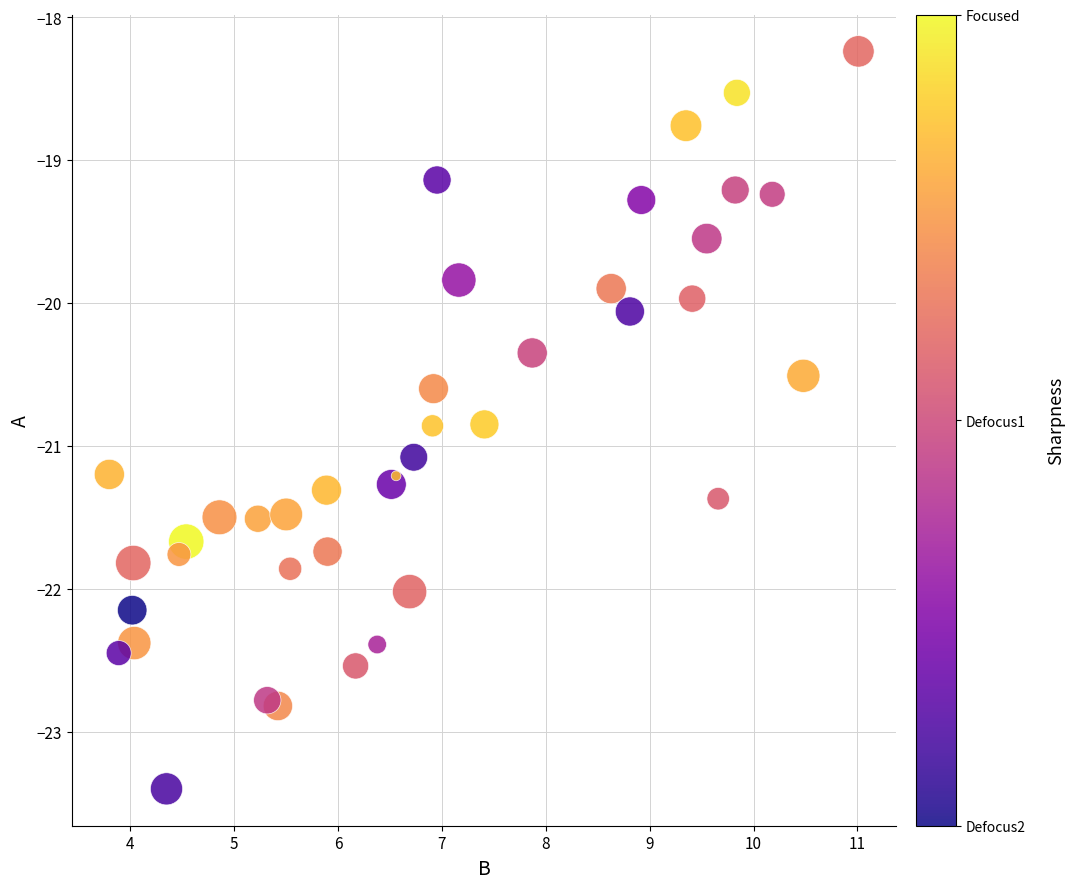

What is the range of X values (max minus min)?

7.2